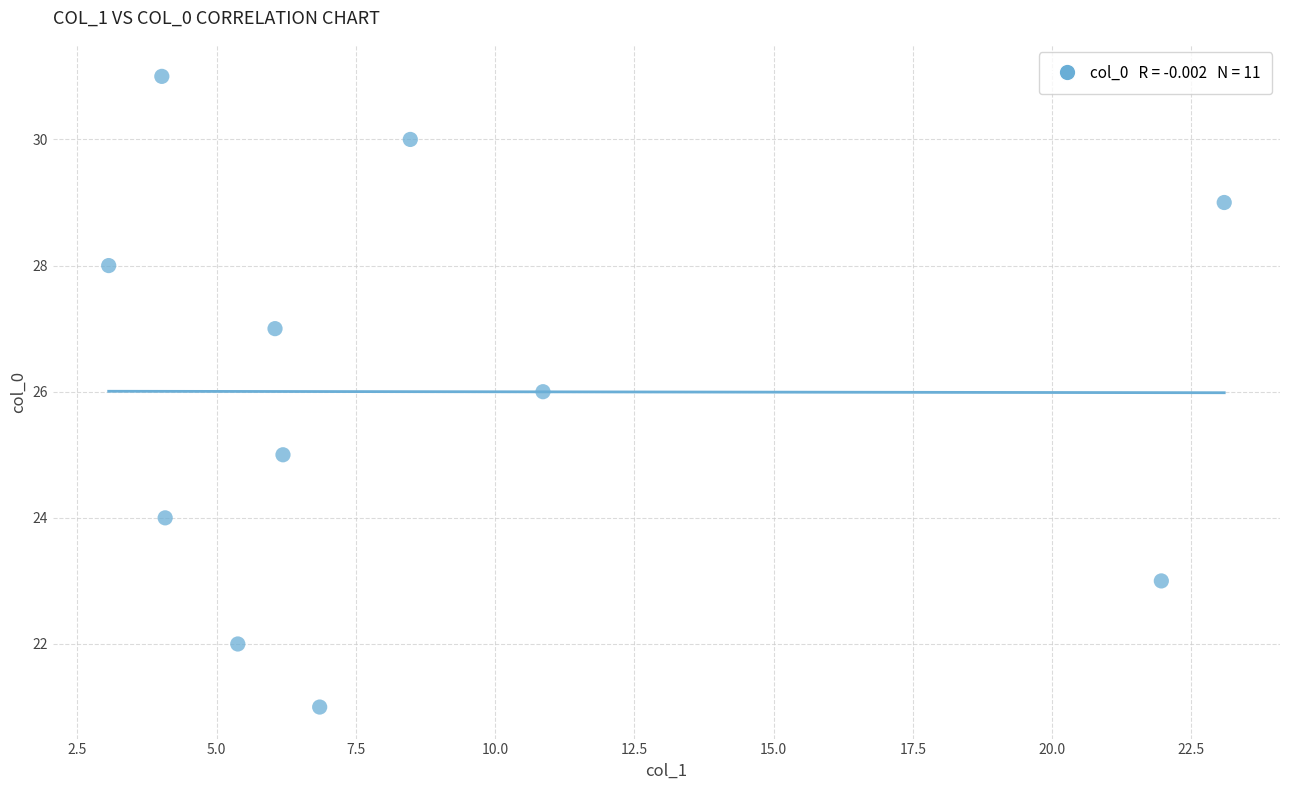

What is the average Y value?

26